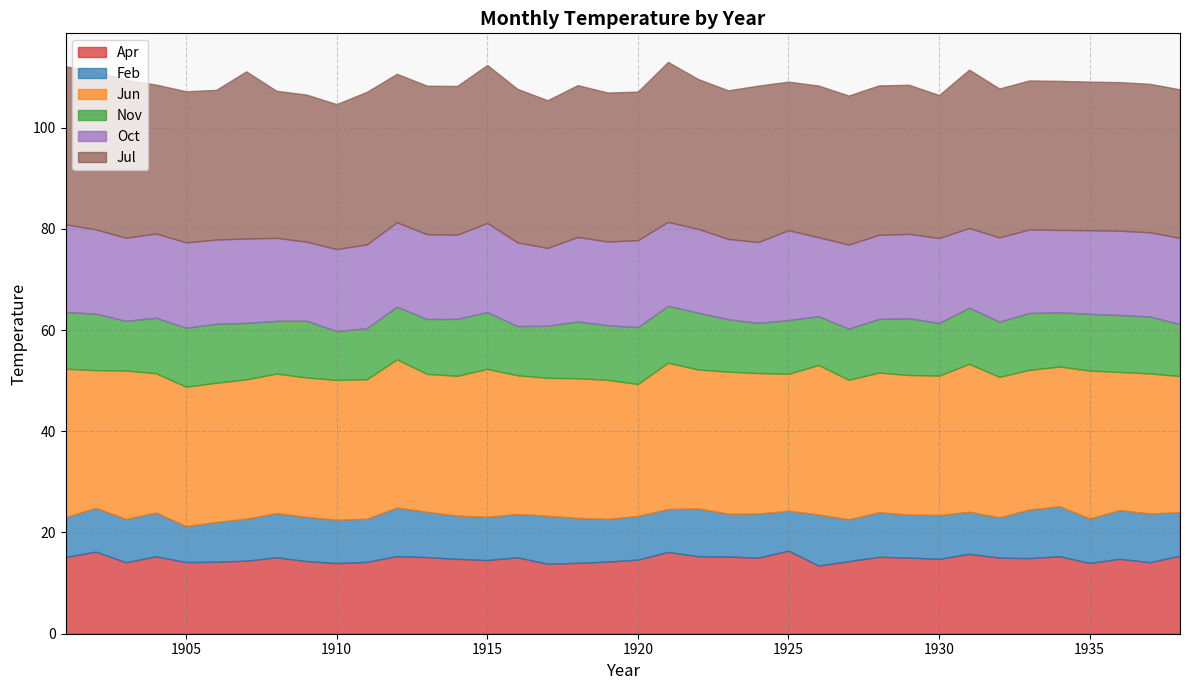

What is the sum of the Oct values at 1920 and 1936?

33.8